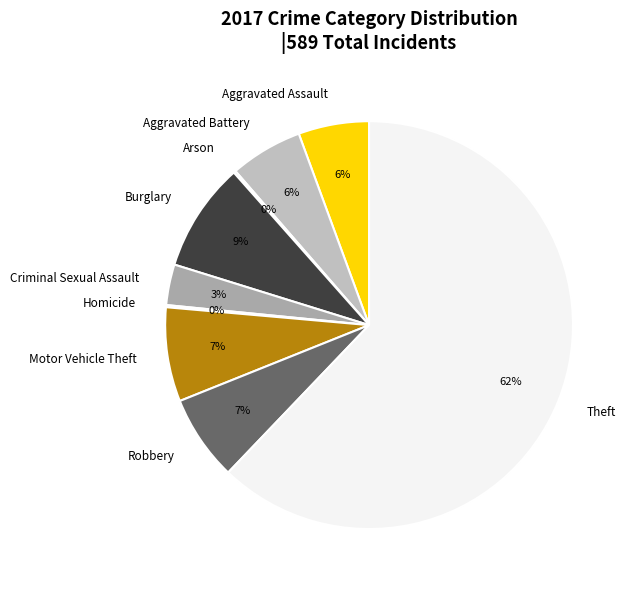

Is there any slice that represents more than half of the pie?

Yes